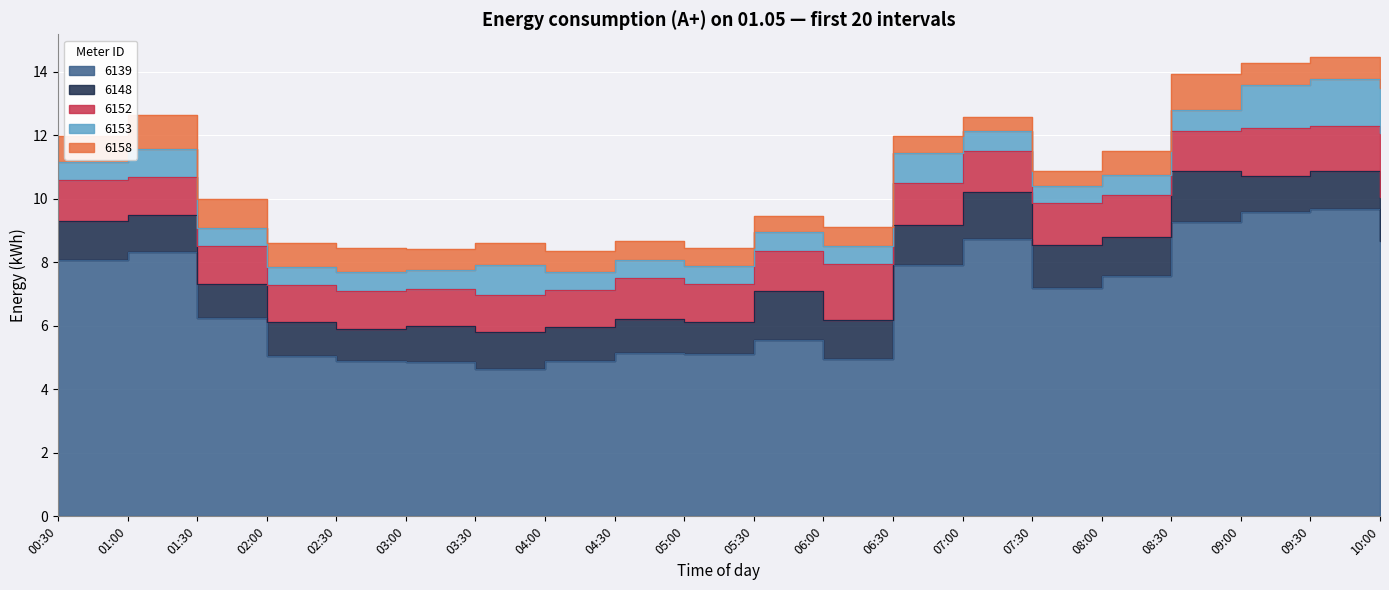

What is the average value of the 6153 series?

0.8